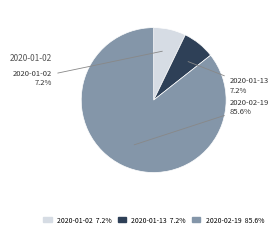

What is the ratio of the value at 2020-01-13 to the value at 2020-02-19?

0.1